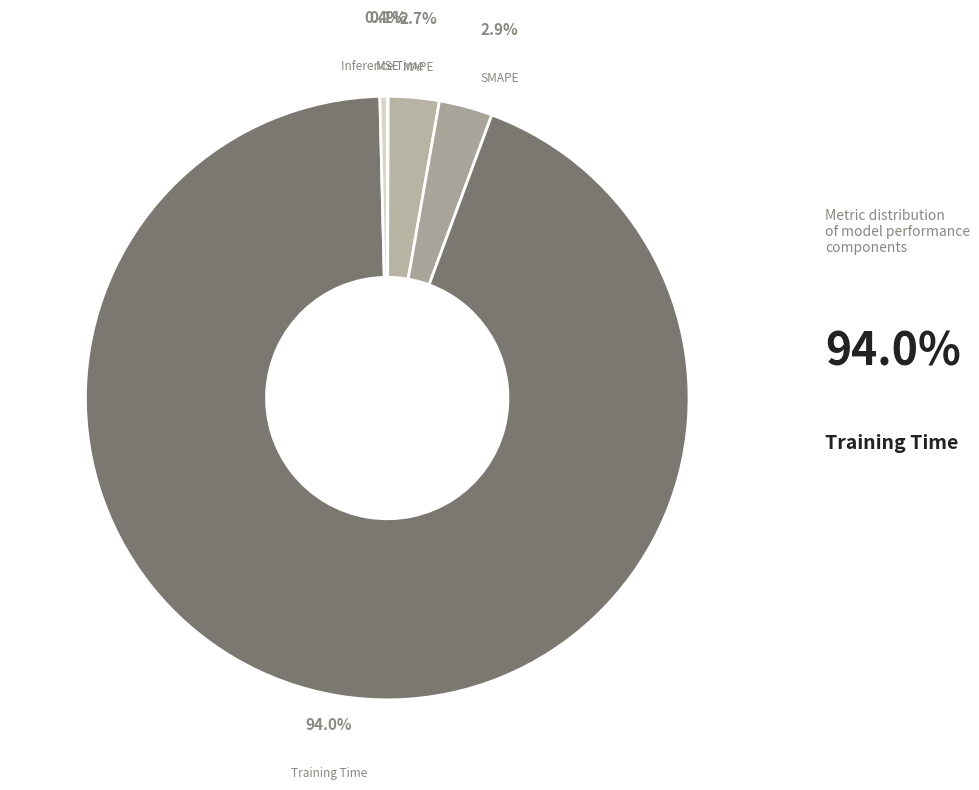

To the nearest percent, what is the difference between the Training Time and MAPE slice percentages?

91%